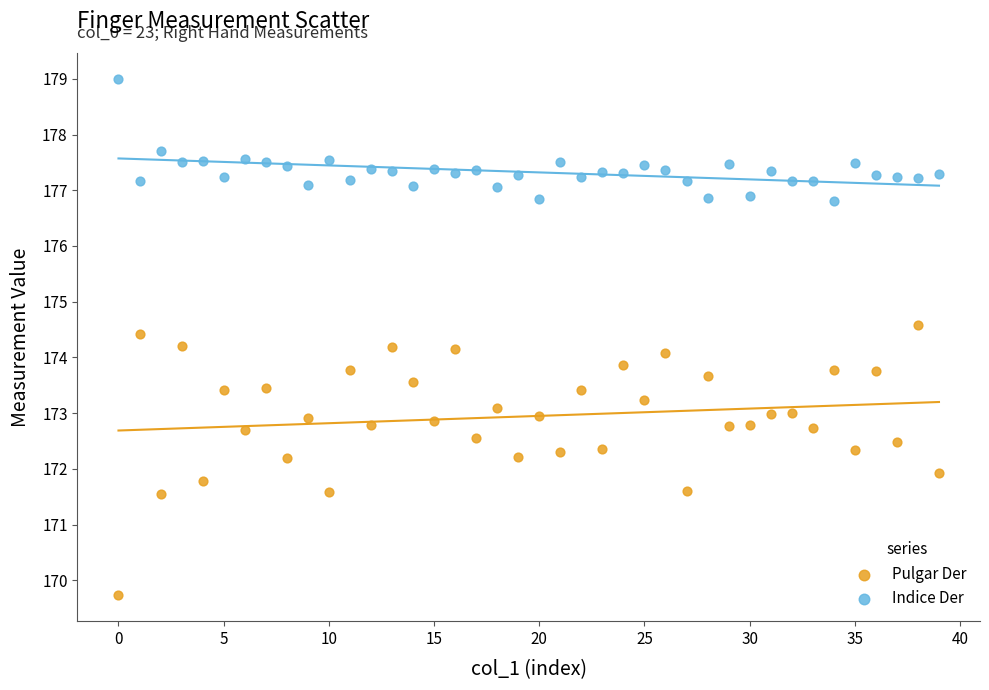

Across all data points, what is the range of Y values (max minus min)?

9.3